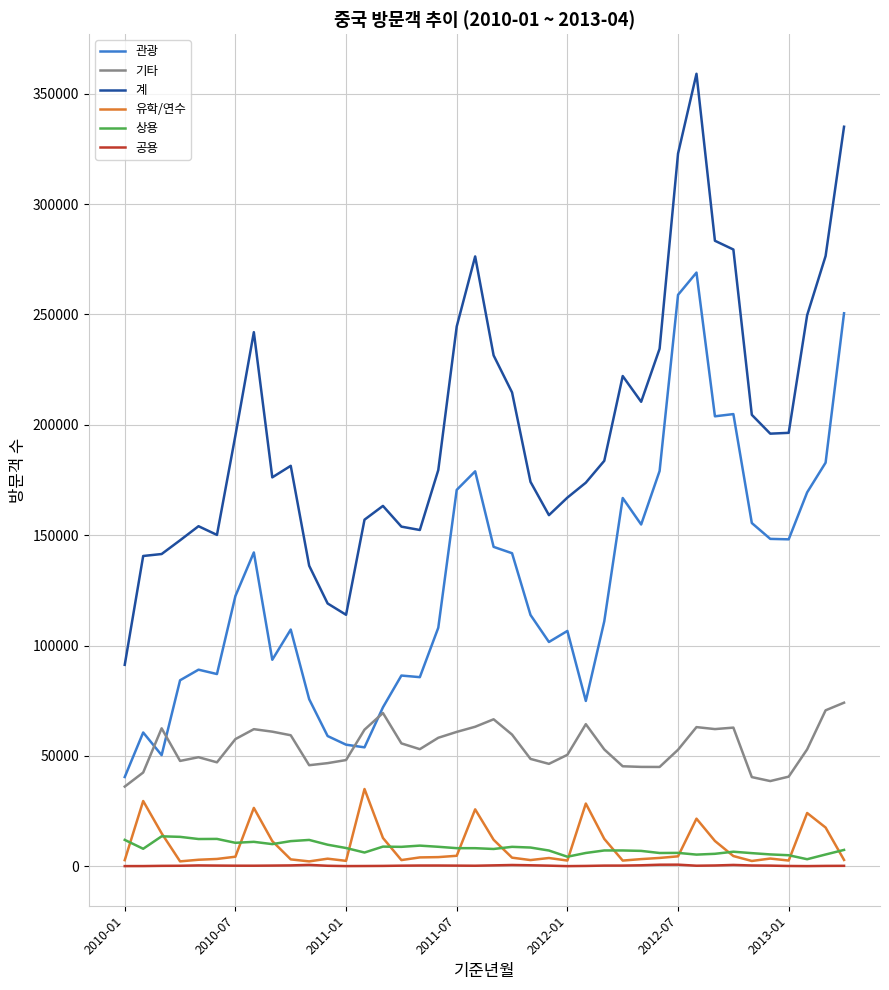

True or false: 계 and 상용 cross at least once.

False